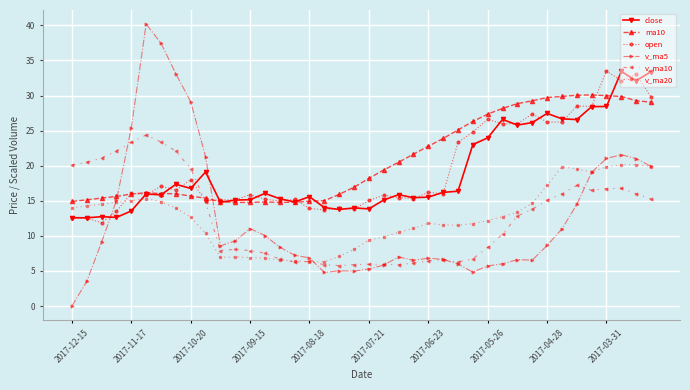

In v_ma5, how many points are lower than both neighbors (excluding endpoints)?

6